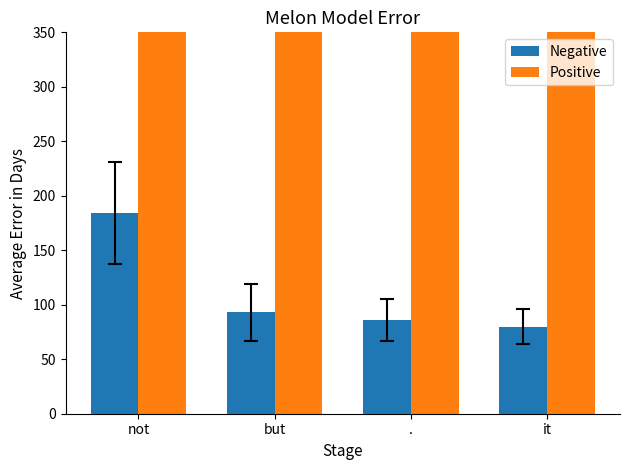

How many groups of bars are there?

4